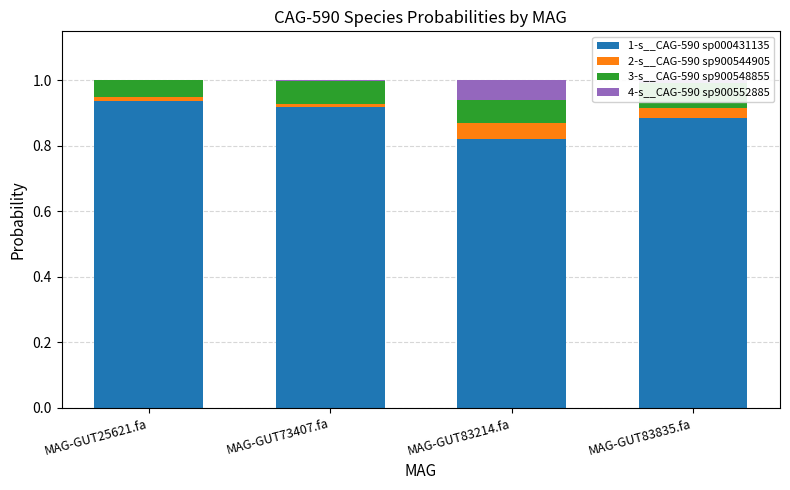

The value of 4-s__CAG-590 sp900552885 at MAG-GUT25621.fa is 0.0. True or false?

True